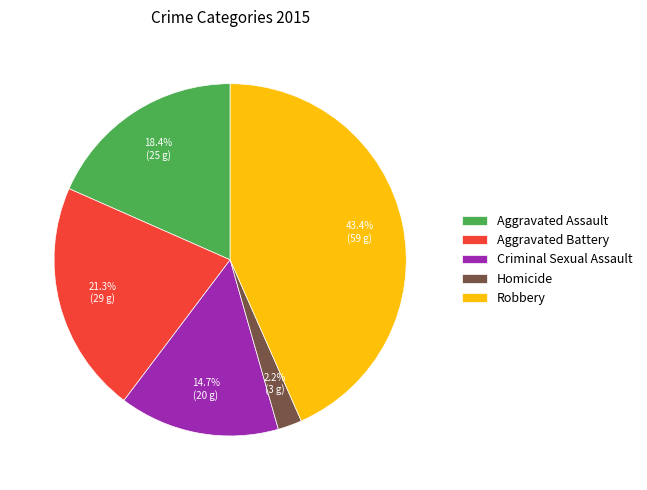

Approximately how many times larger is the value at Criminal Sexual Assault compared to Aggravated Assault?

0.8